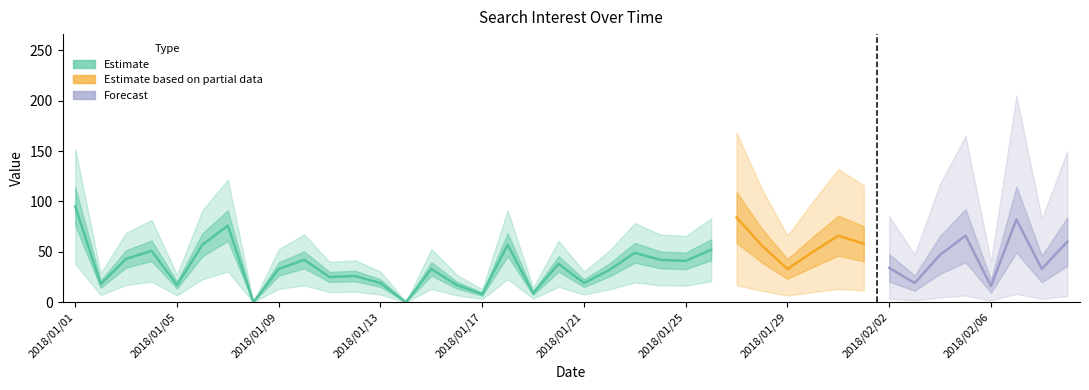

What is the difference between the maximum and minimum values?

95